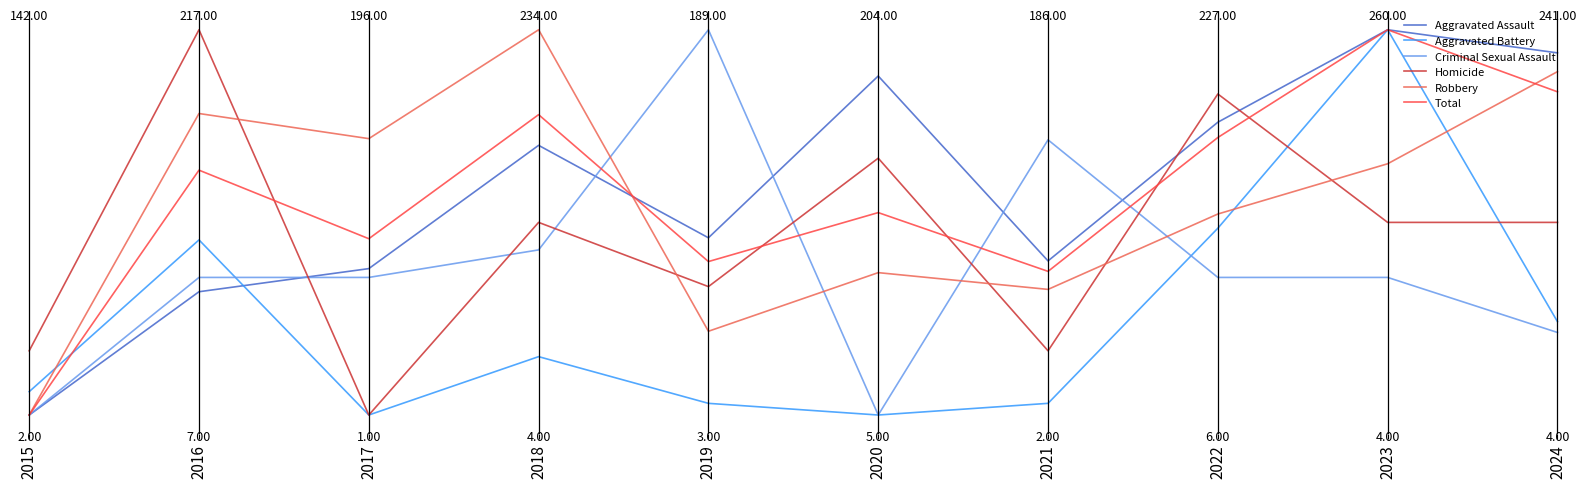

What is the difference between the second highest and minimum values in the Criminal Sexual Assault series?

0.7